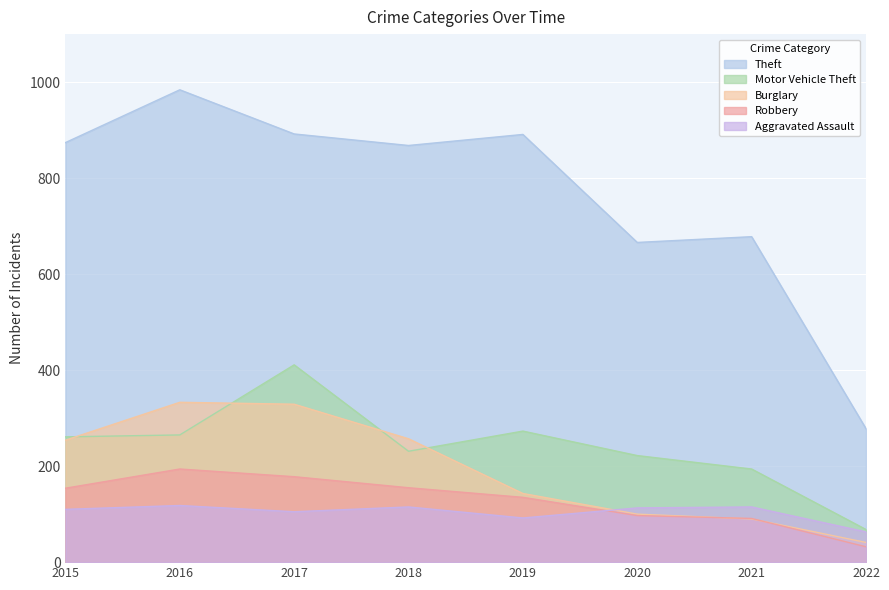

List the labels in order of Aggravated Assault value, smallest first.

2022, 2019, 2017, 2015, 2020, 2018, 2021, 2016